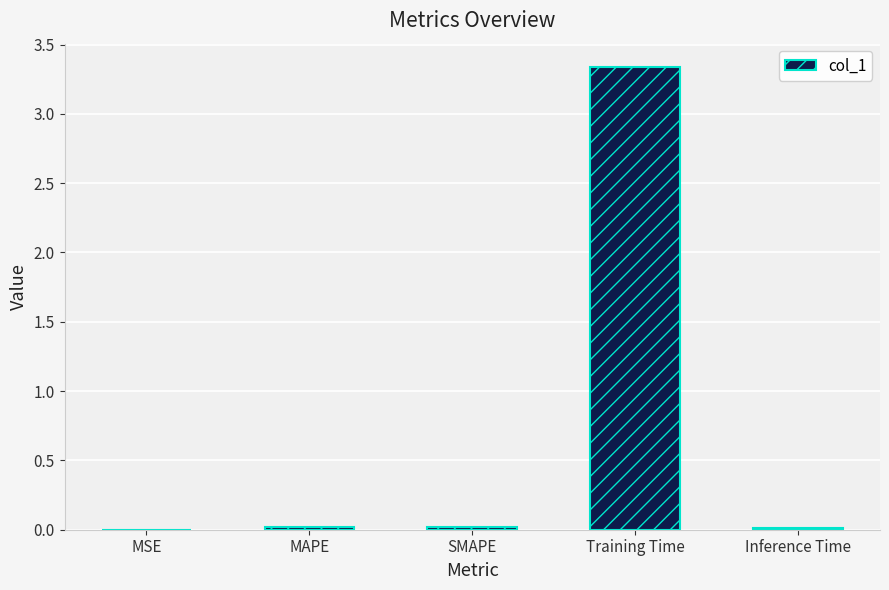

True or false: the data shows 0.0 at SMAPE.

True